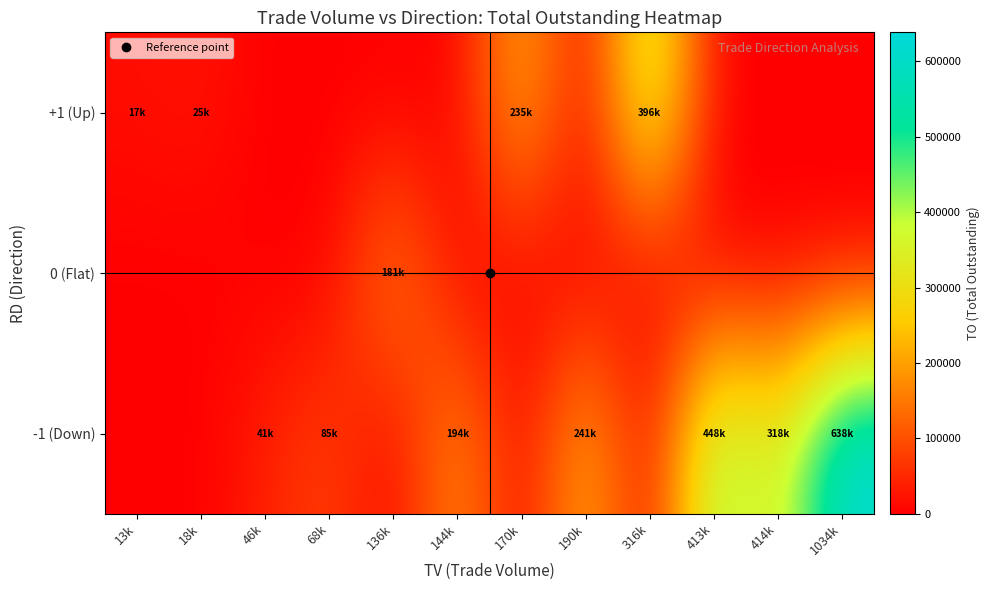

Reading right to left, what are all the values shown in this chart?

-1 (Down): 1034k=638320	414k=318900	413k=448910	316k=0	190k=241070	170k=0	144k=194850	136k=0	68k=85700	46k=41080	18k=0	13k=0
0 (Flat): 1034k=0	414k=0	413k=0	316k=0	190k=0	170k=0	144k=0	136k=181630	68k=0	46k=0	18k=0	13k=0
+1 (Up): 1034k=0	414k=0	413k=0	316k=396240	190k=0	170k=235390	144k=0	136k=0	68k=0	46k=0	18k=25470	13k=17290